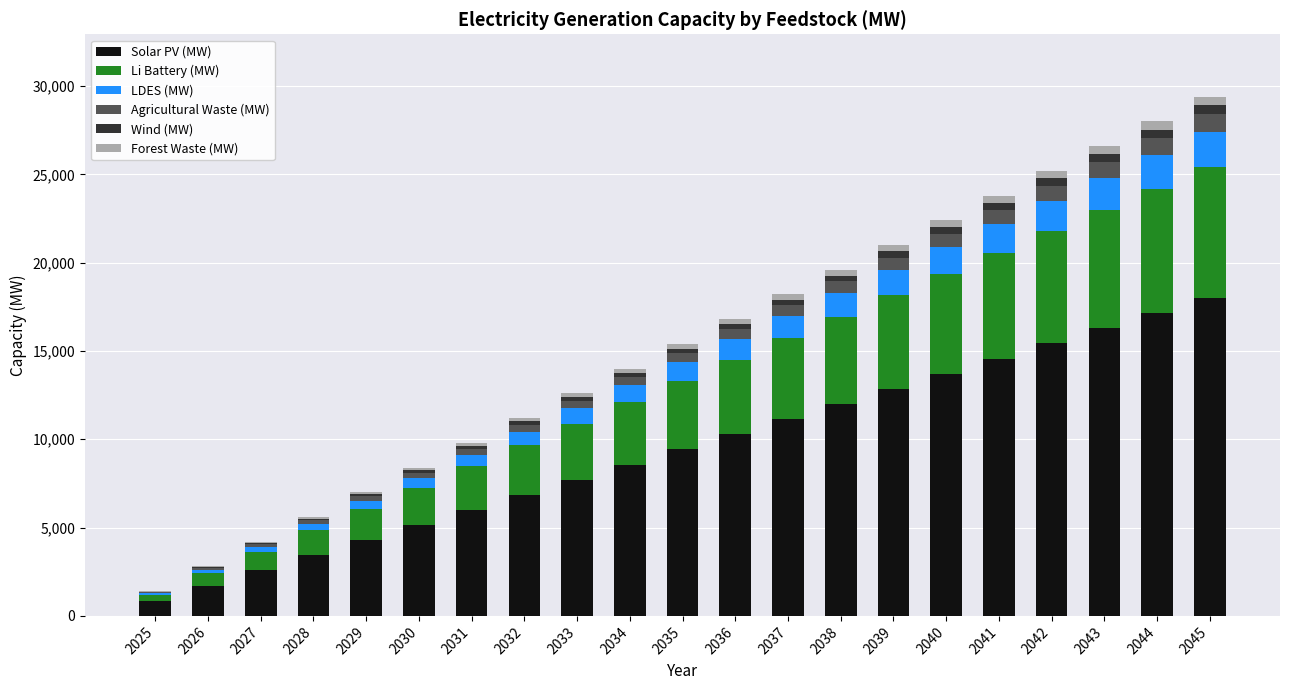

What is the maximum value for Solar PV (MW)?

18000.0